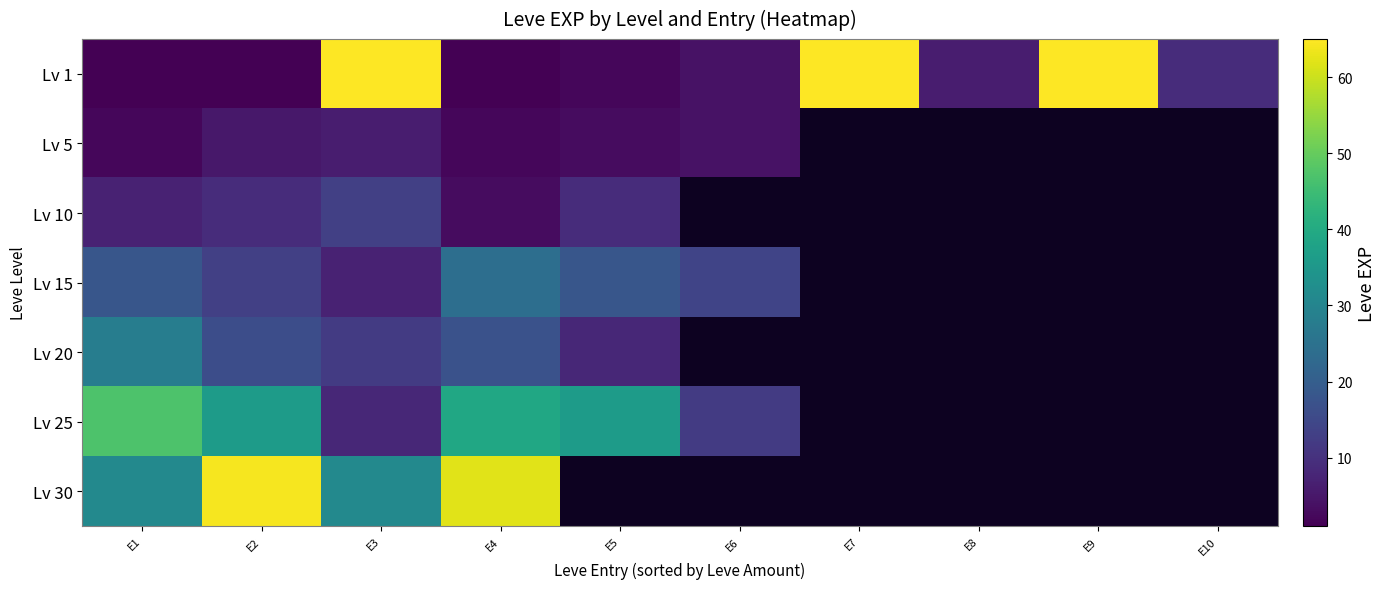

Rank the series at E8 from highest to lowest value.

Lv 1, Lv 5, Lv 10, Lv 15, Lv 20, Lv 25, Lv 30